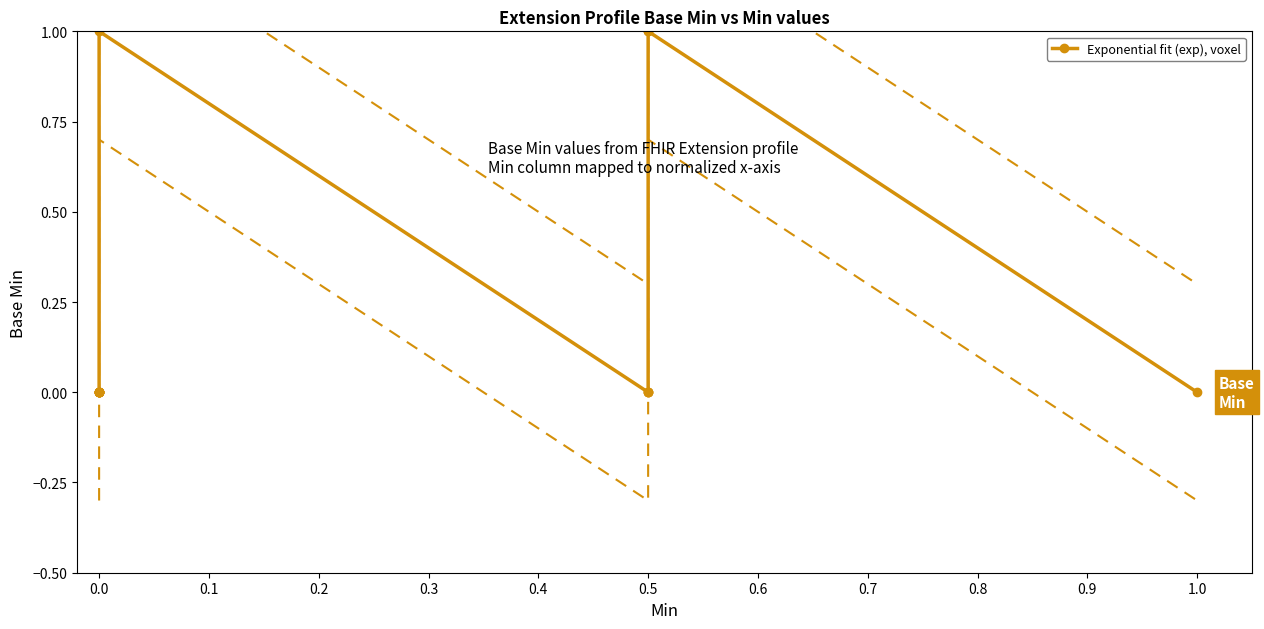

What is the difference between the second highest and second lowest values?

1